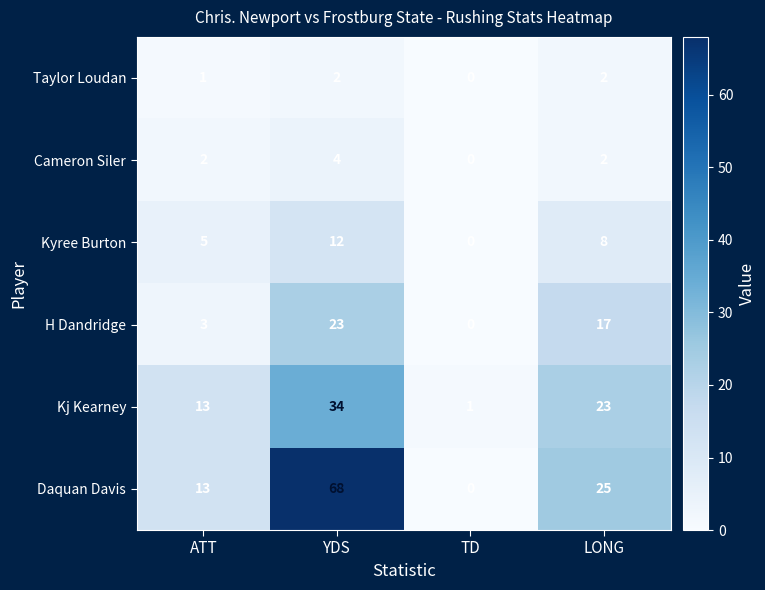

Which series has the largest total across all categories?

Daquan Davis